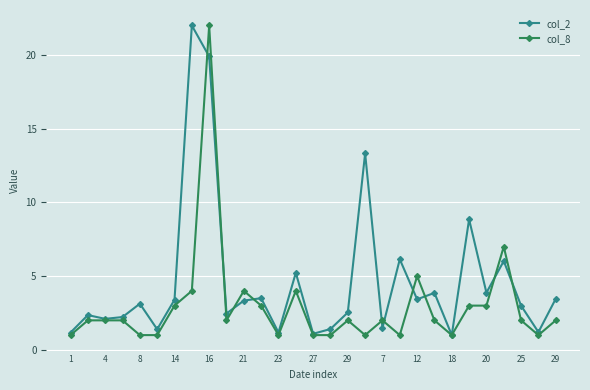

What is the value of the col_2 point at the 3rd from the left?

2.1